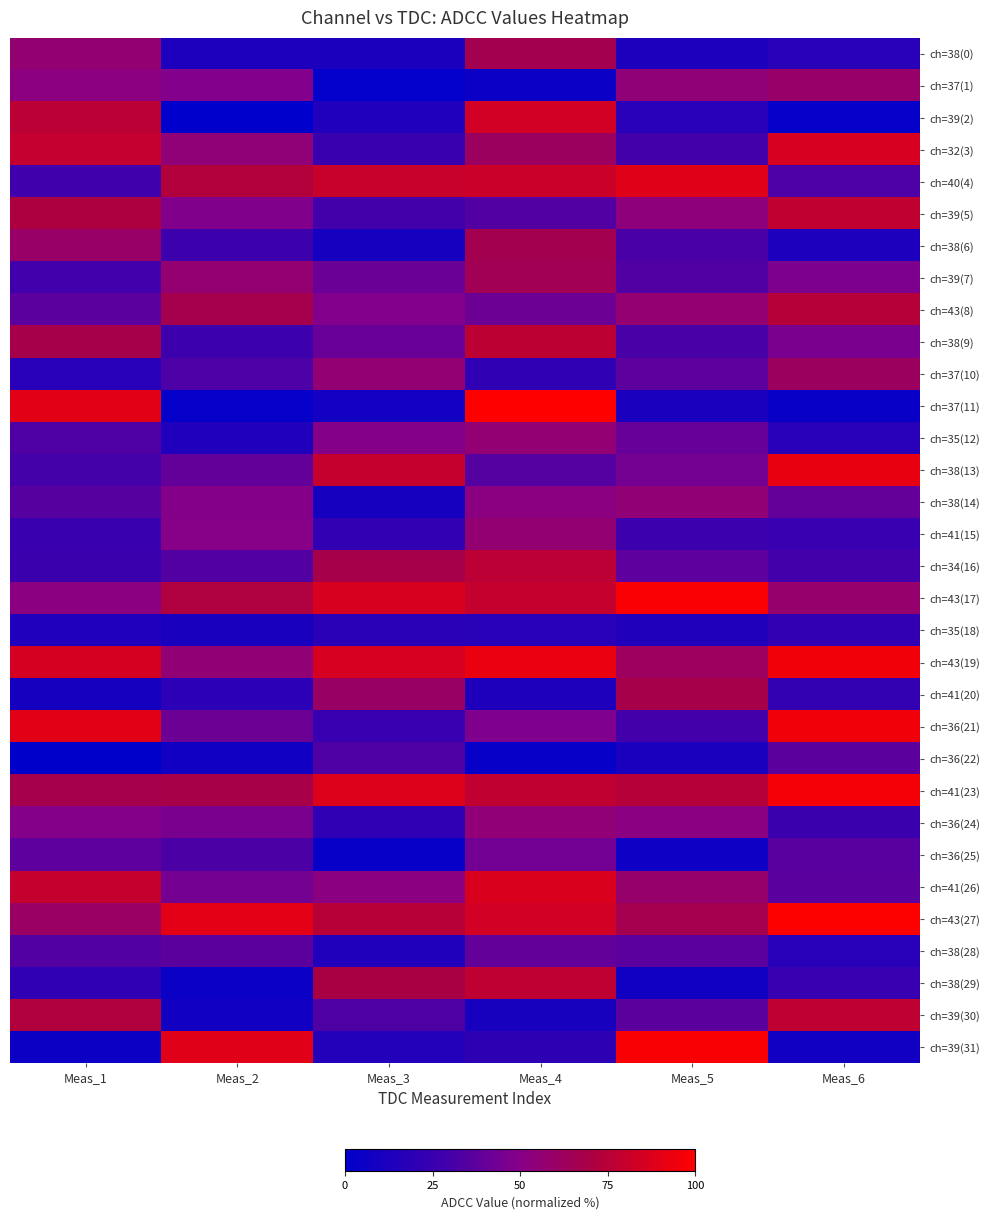

Which series has the largest total across all categories?

ch=43(19)